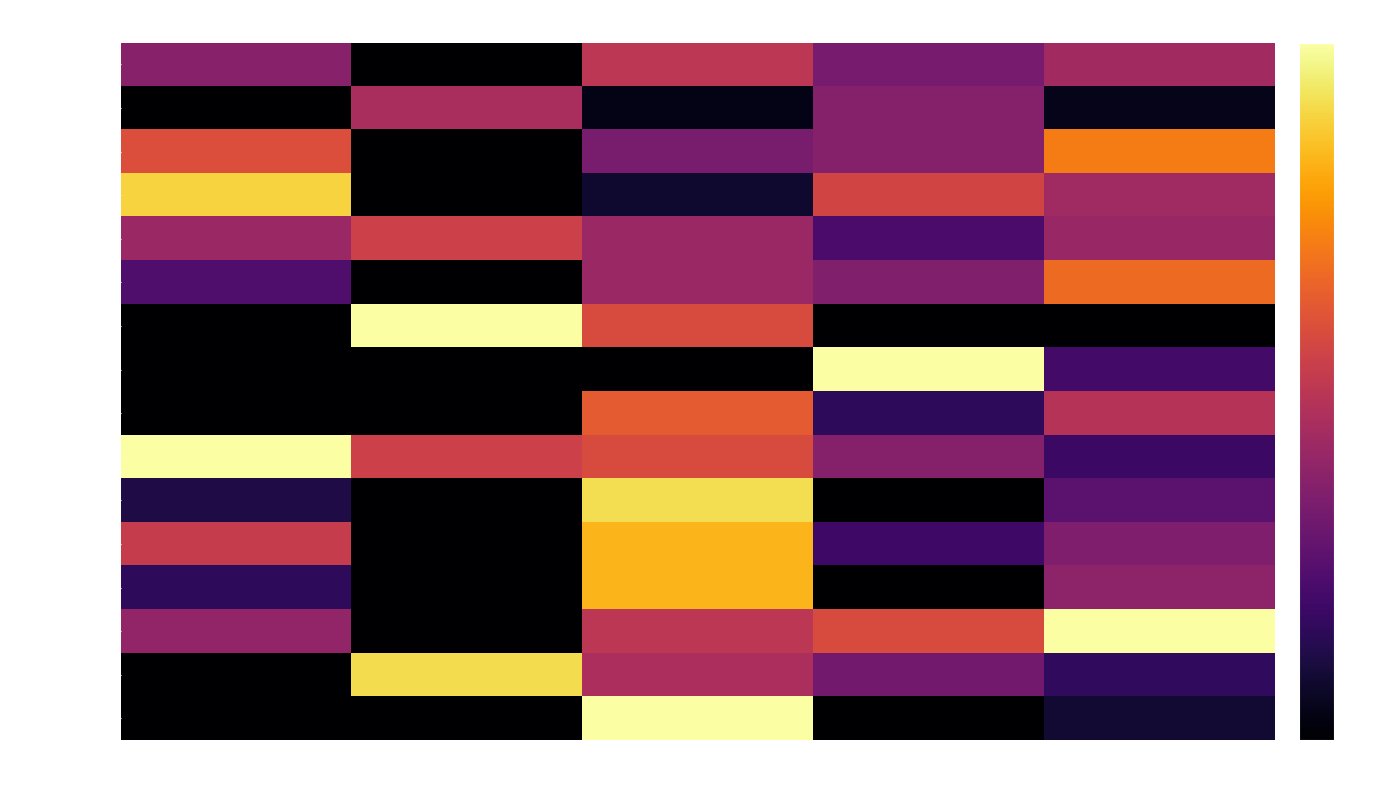

Which series has the widest spread of values?

Glen Davis